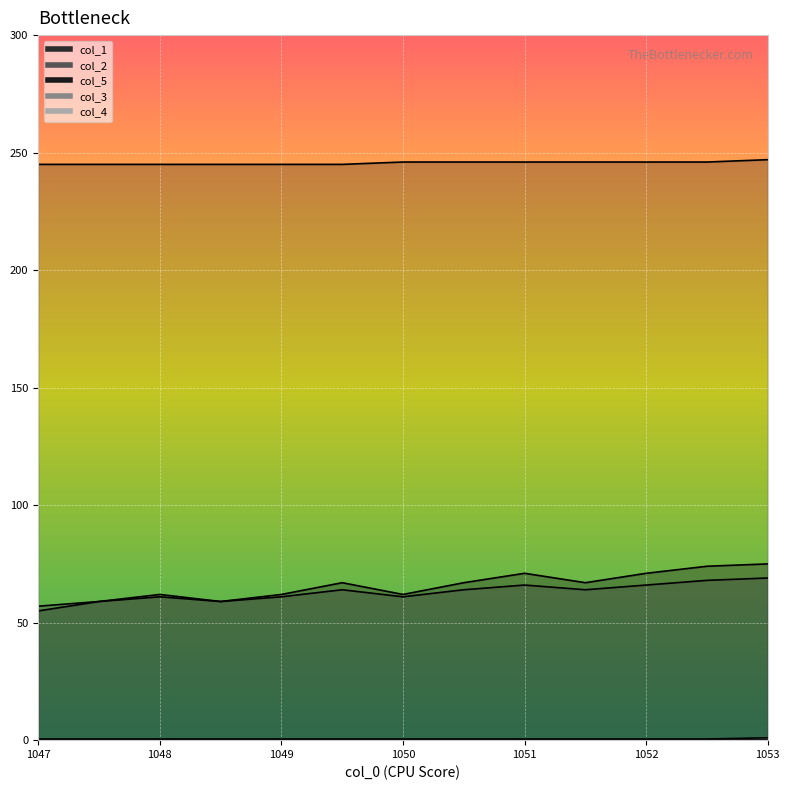

What is the sum of the col_5 values at 1047.0 and 1049.0?

490.0